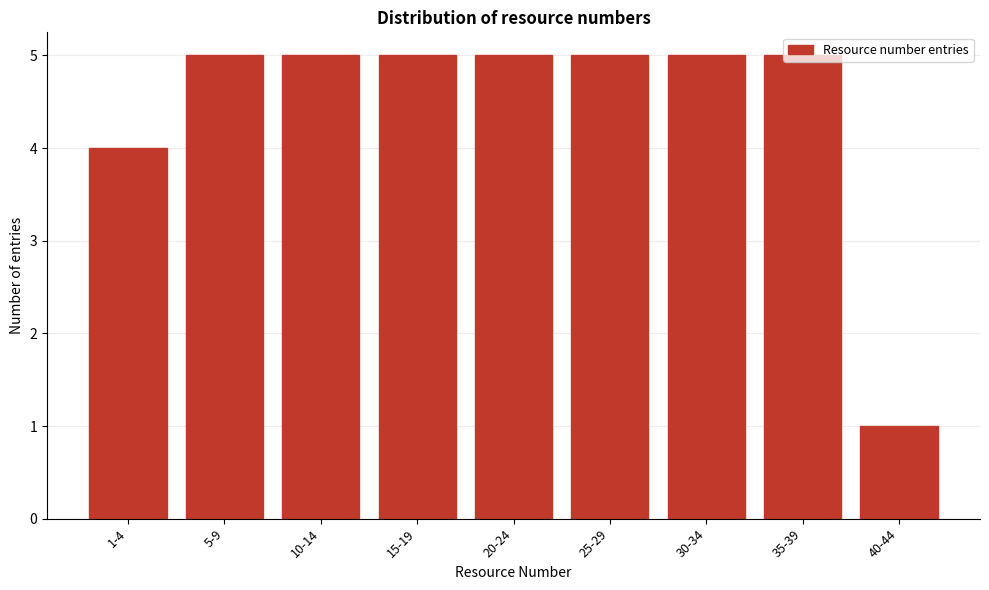

What is the average value?

4